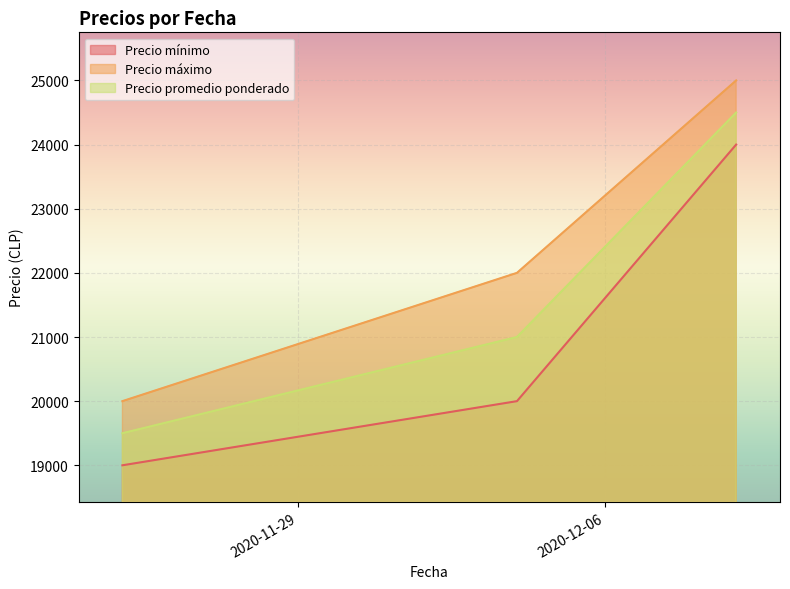

What is the sum of all Precio máximo values?

67000